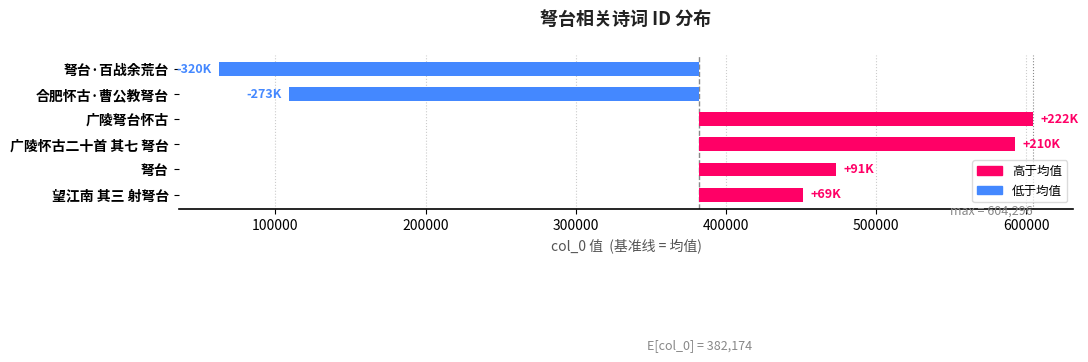

The value at 望江南 其三 射弩台 is 27645.3. True or false?

False